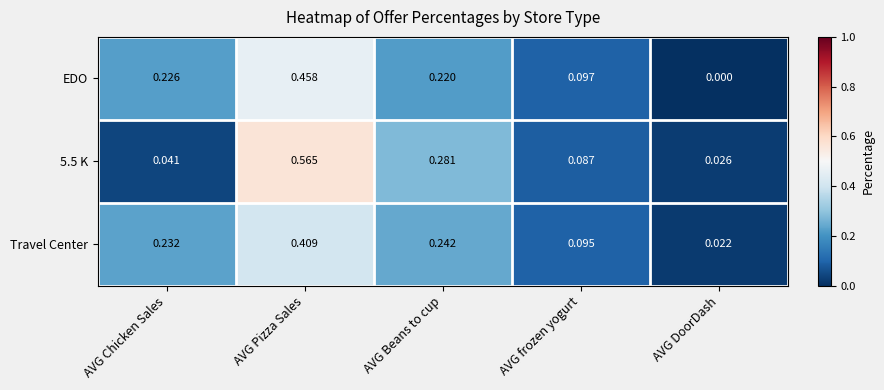

Which series has the largest total across all categories?

EDO